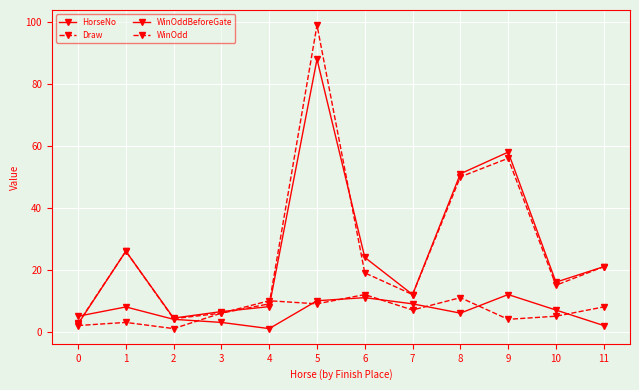

What is the value of the Draw point at the 1st from the left?

2.0